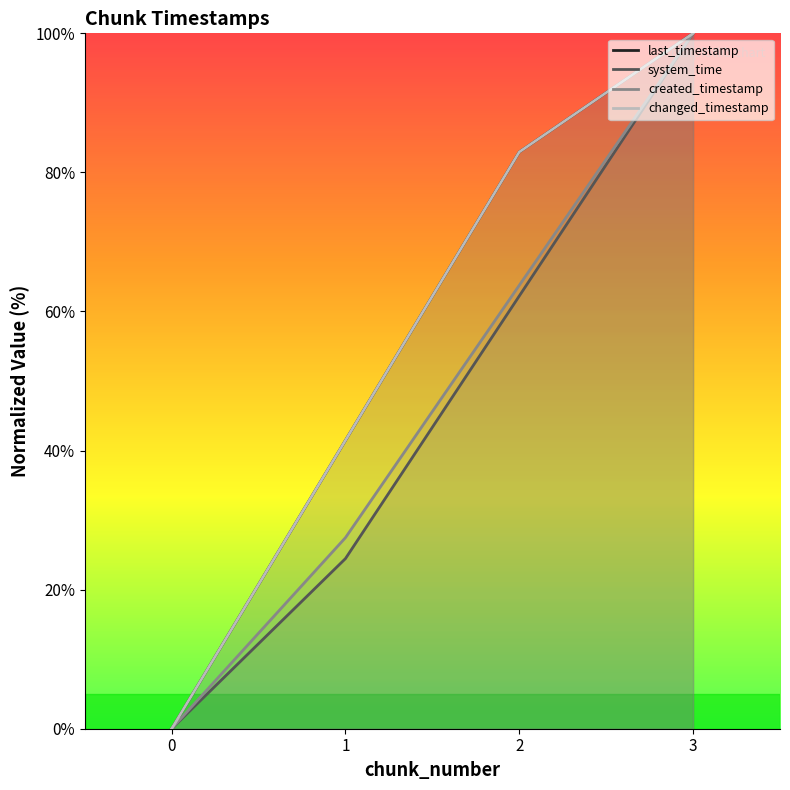

True or false: last_timestamp has more than 2 points higher than both neighbors.

False